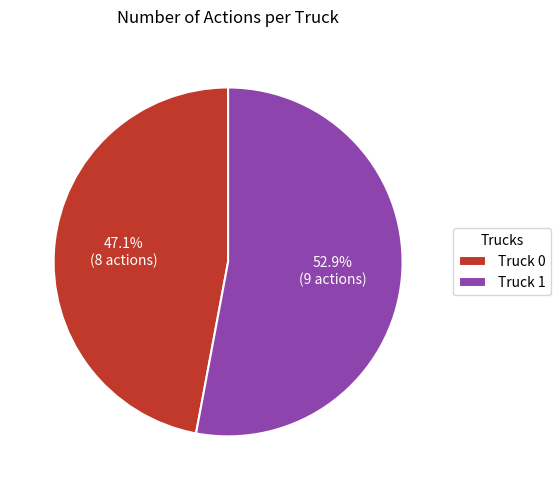

To the nearest percent, what portion does Truck 0 represent?

47%